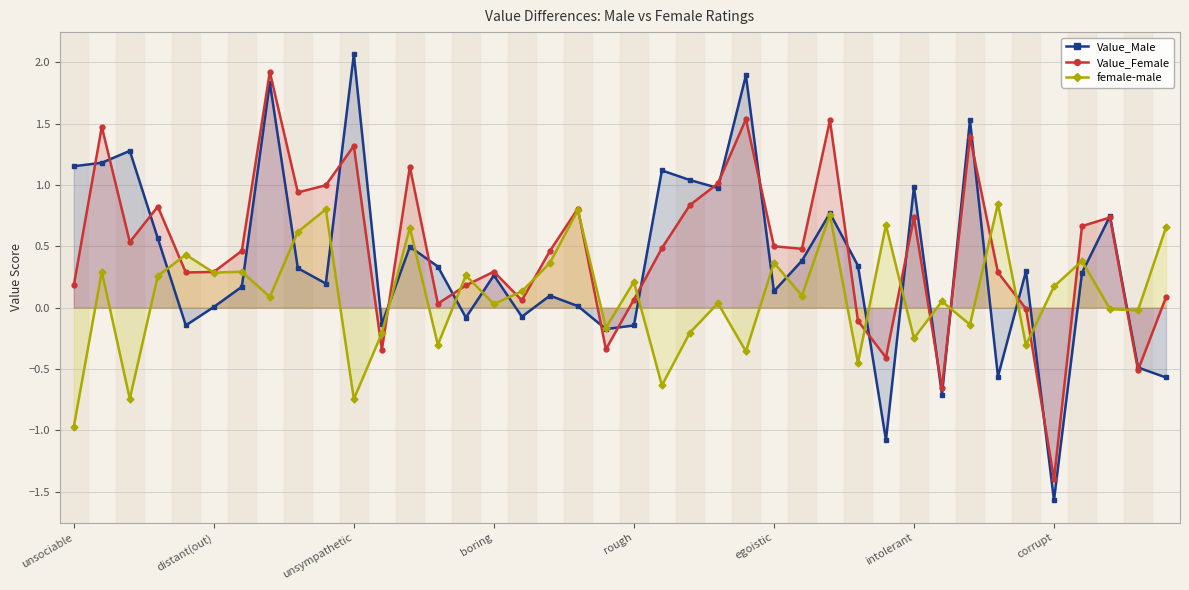

Which series has the largest range (max minus min)?

Value_Male